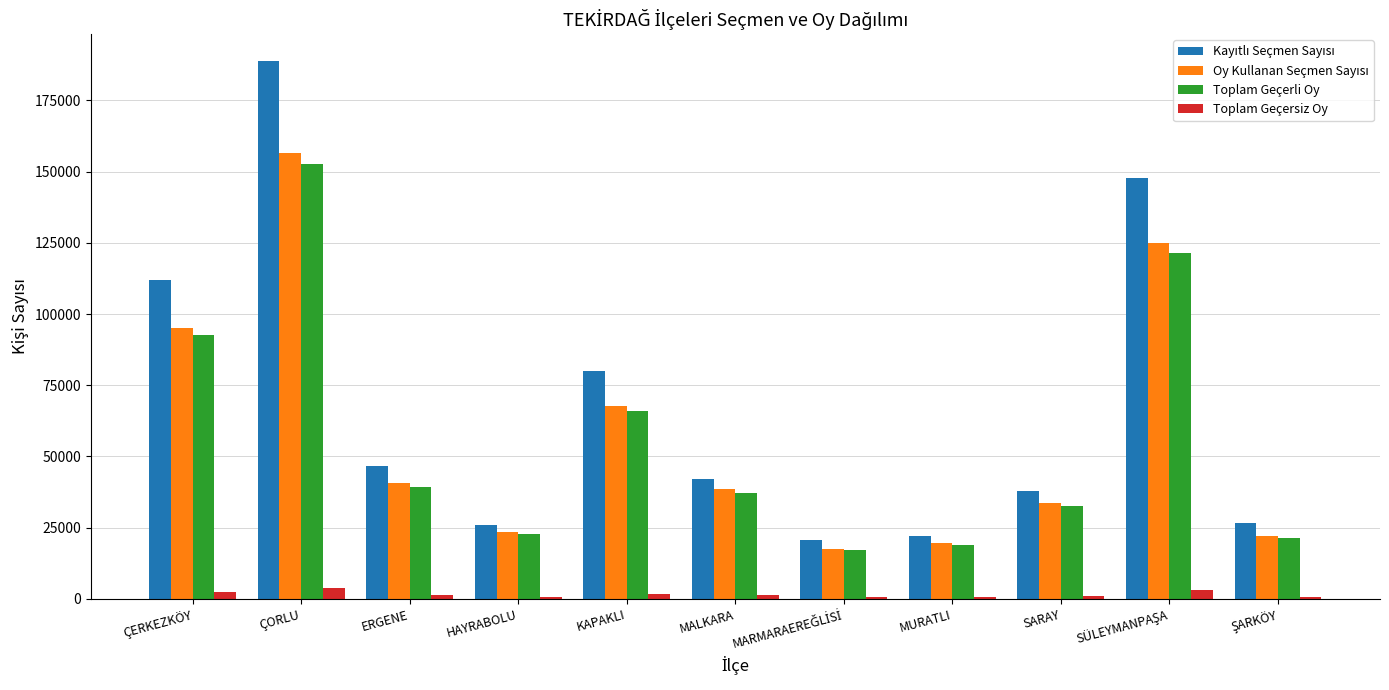

What is the average value of the Toplam Geçerli Oy series?

56499